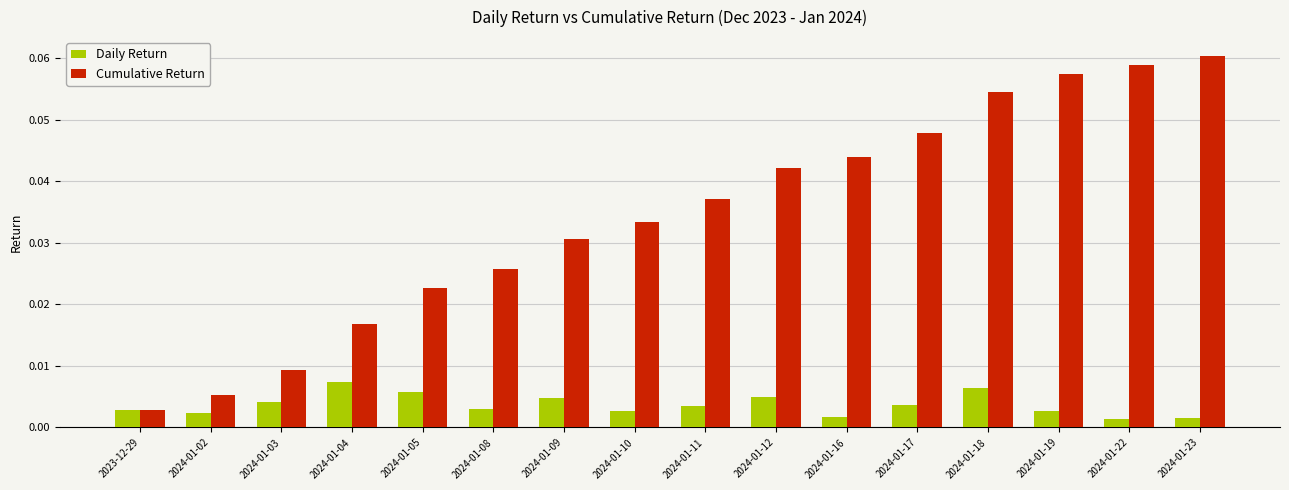

Which category has the highest value across all series?

2024-01-23